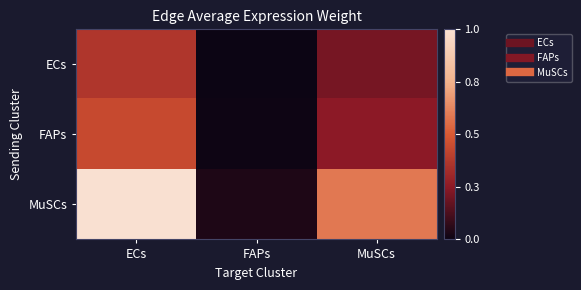

At which category is the sum across all series the highest?

ECs